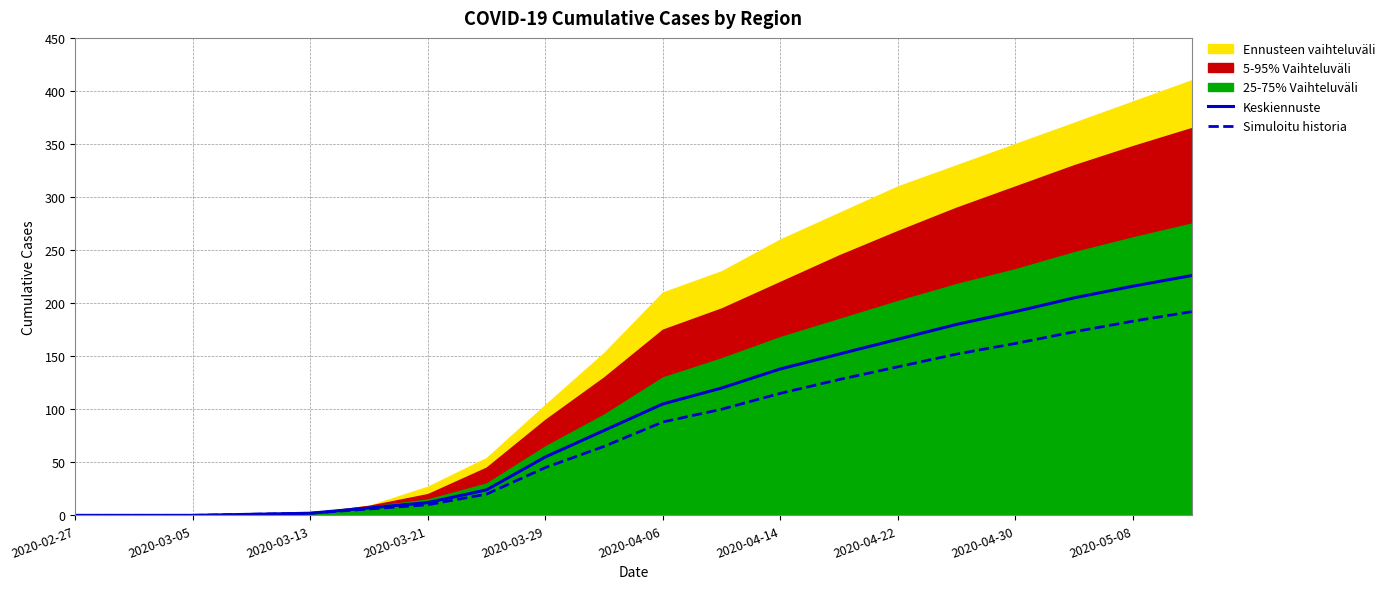

The value of Simuloitu historia at 2020-03-29 is 61. True or false?

False